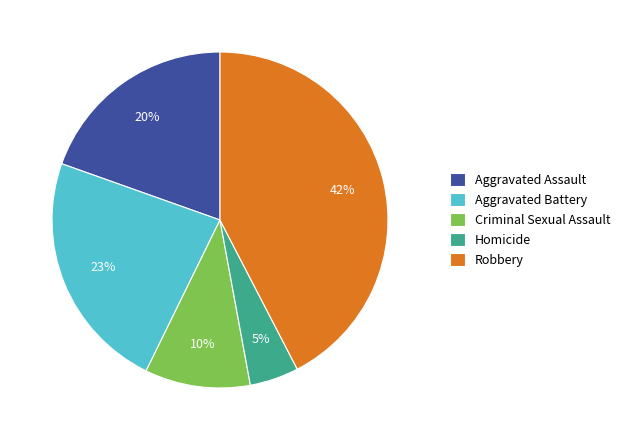

Is it true that Criminal Sexual Assault is 10% of the pie?

True